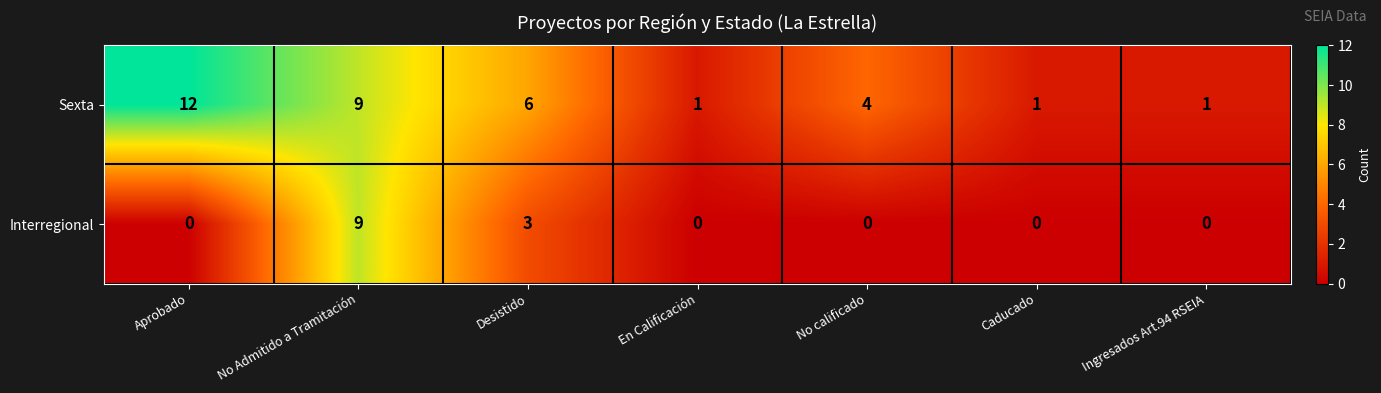

Rank the series at Caducado from lowest to highest value.

Interregional, Sexta